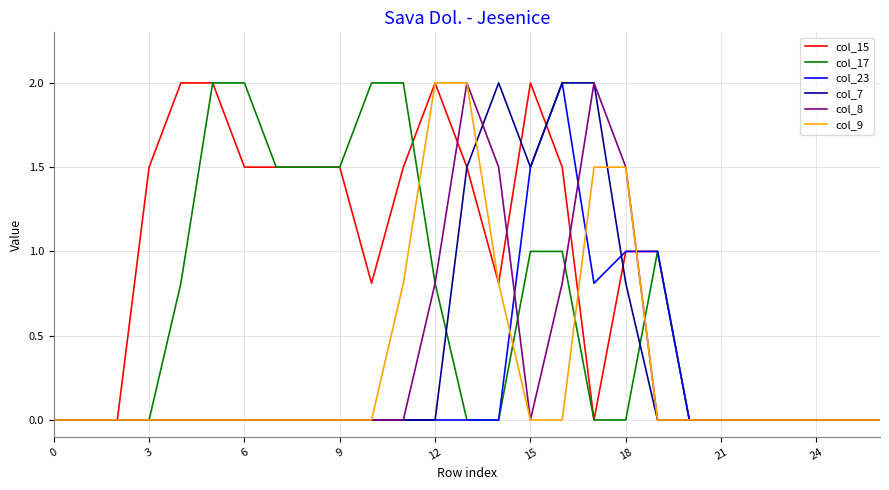

Which series has the largest total across all categories?

col_15